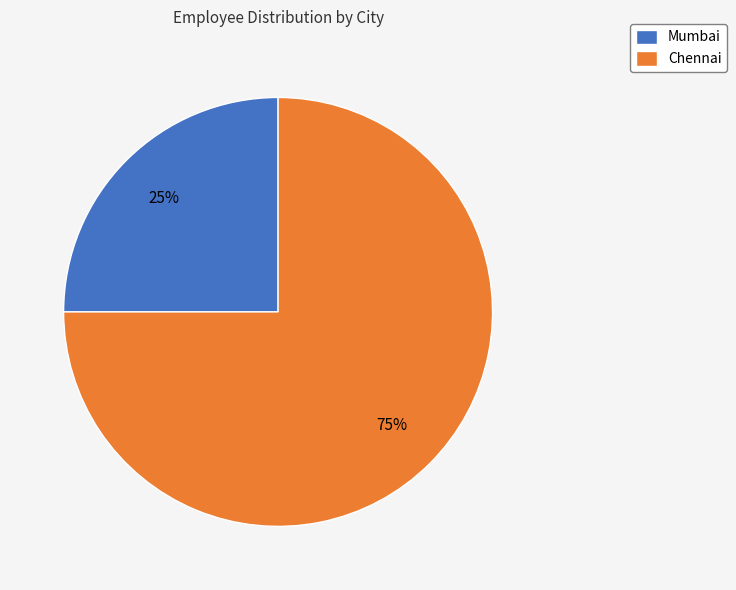

Which category has the biggest portion of the pie?

Chennai